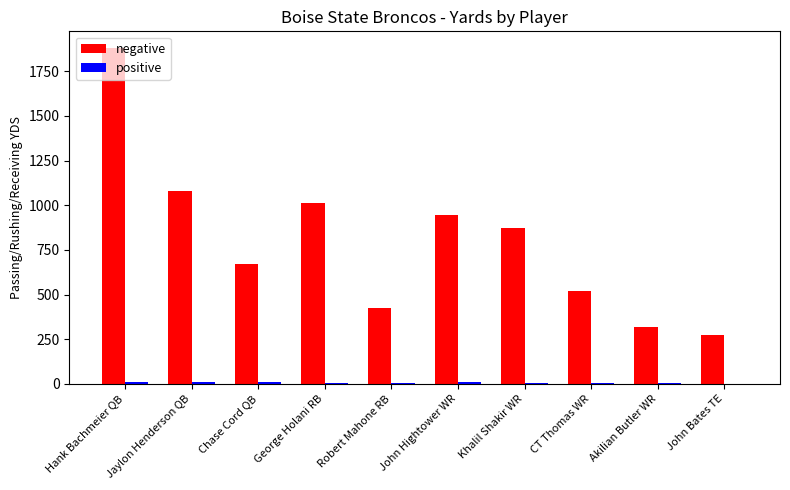

How many groups of bars are there?

10